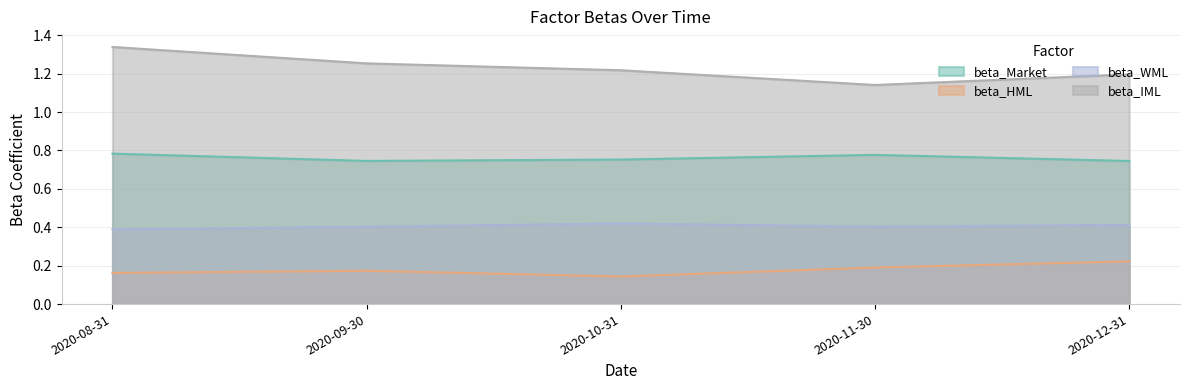

Rank the series by their average value, from lowest to highest.

beta_HML, beta_WML, beta_Market, beta_IML